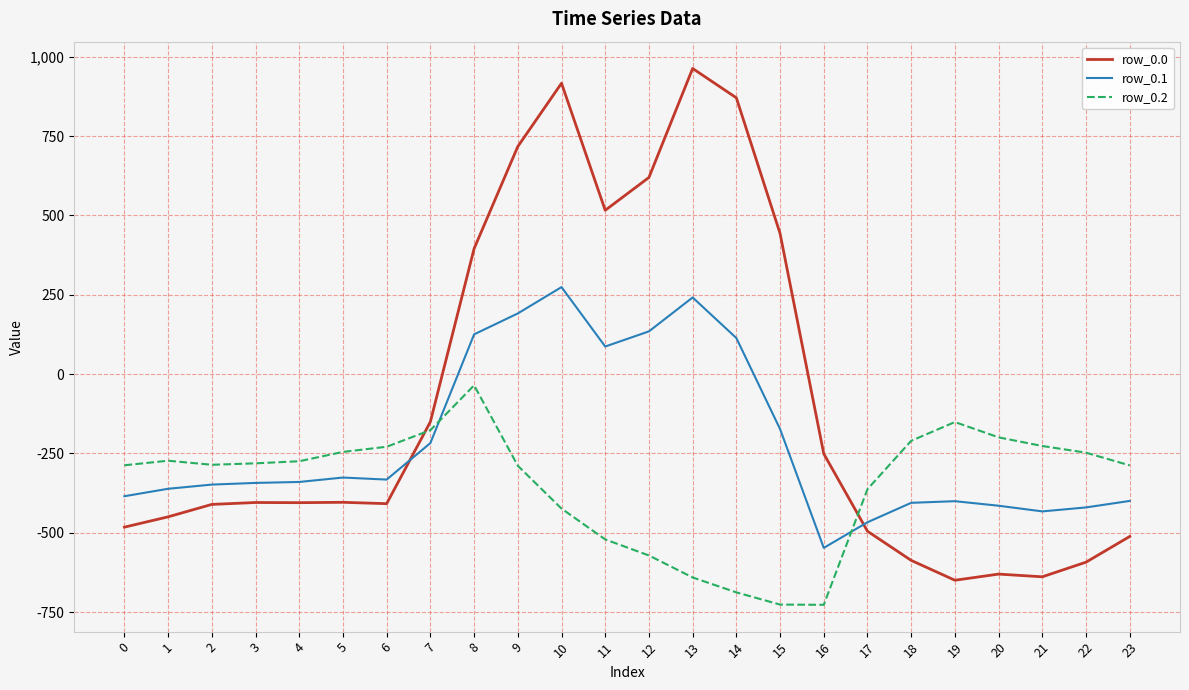

Read the row_0.1 value at 5.

-325.7